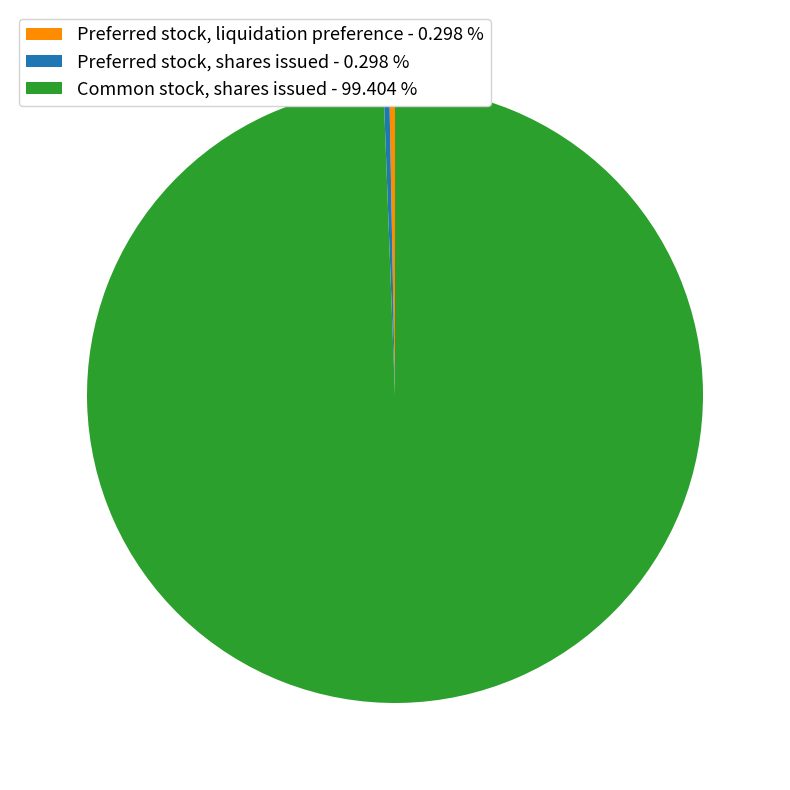

Combined, do Common stock, shares issued - 99.404 % and Preferred stock, liquidation preference - 0.298 % account for over 50%?

Yes